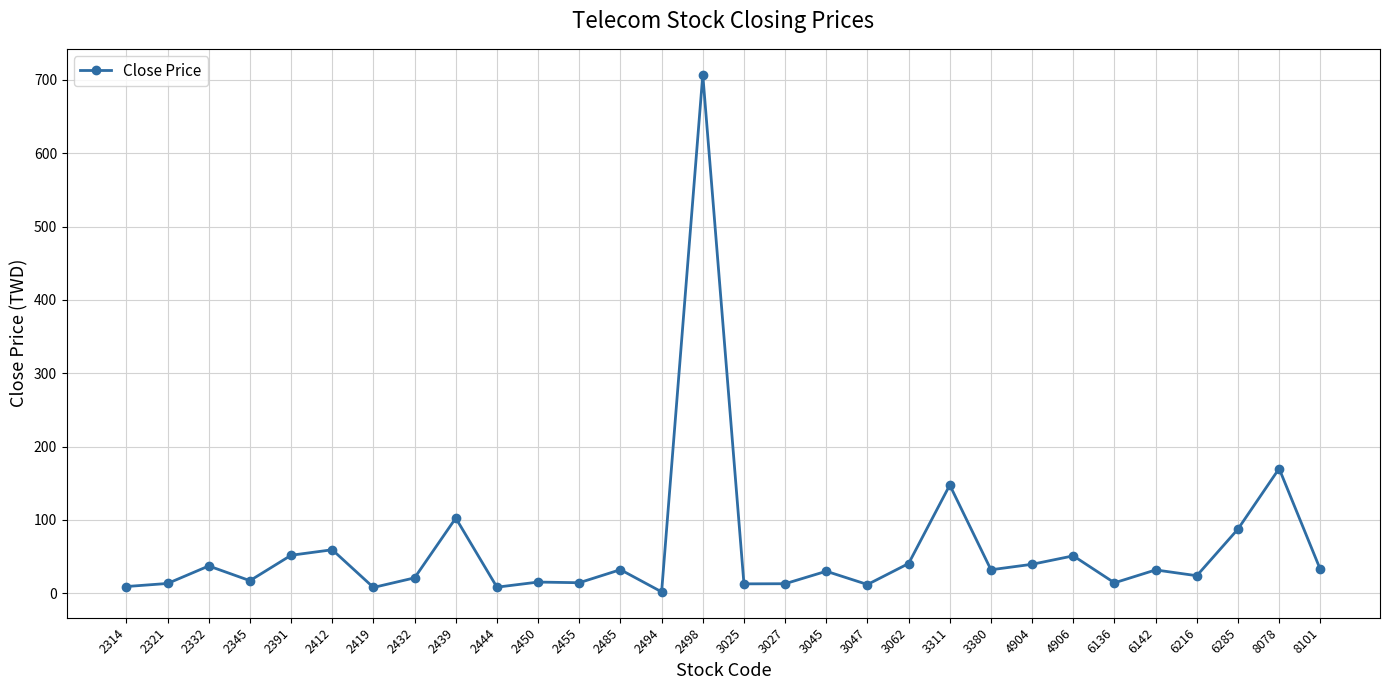

What is the ratio of the value at 8101 to the value at 6136?

2.3